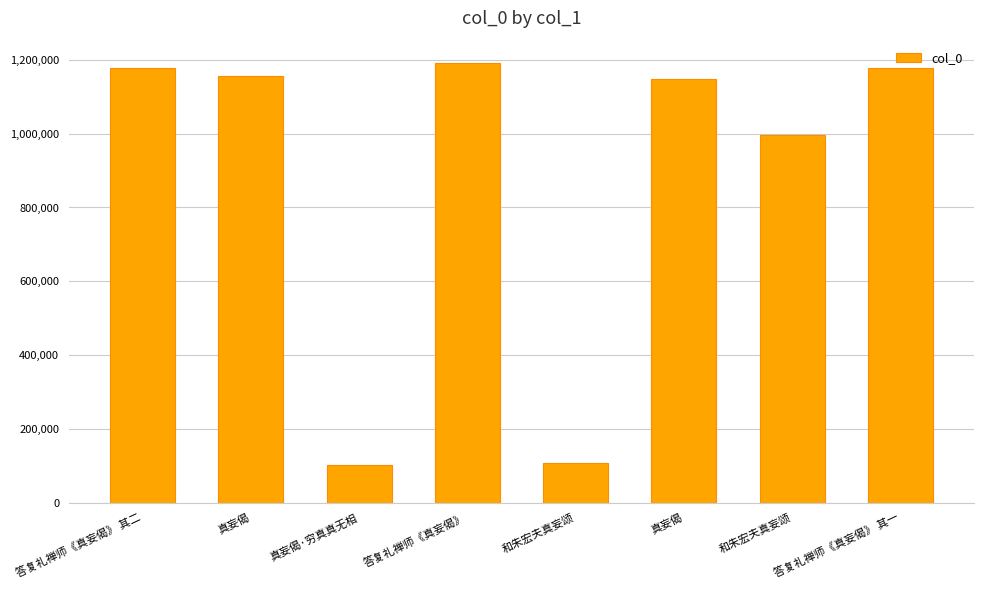

Reading left to right, transcribe all the data shown in this chart.

1178662	1154959	101787	1192315	108804	1146831	996832	1178661